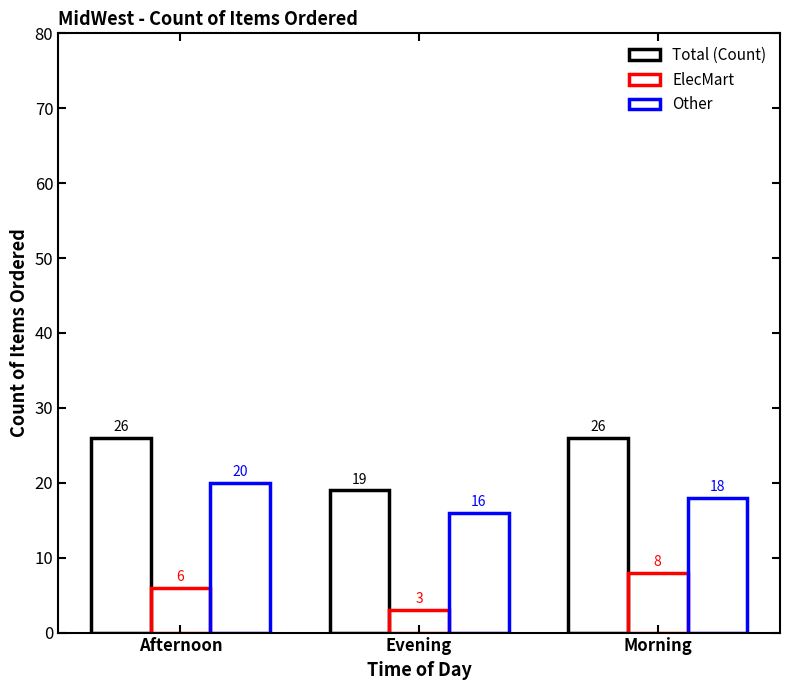

Are the bars grouped side by side (vs. stacked)?

Yes